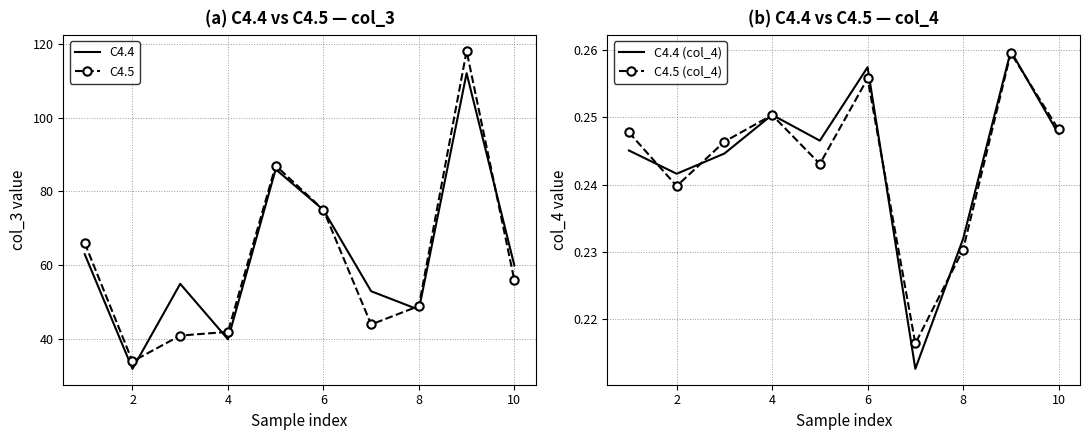

What is the maximum value for C4.5?

118